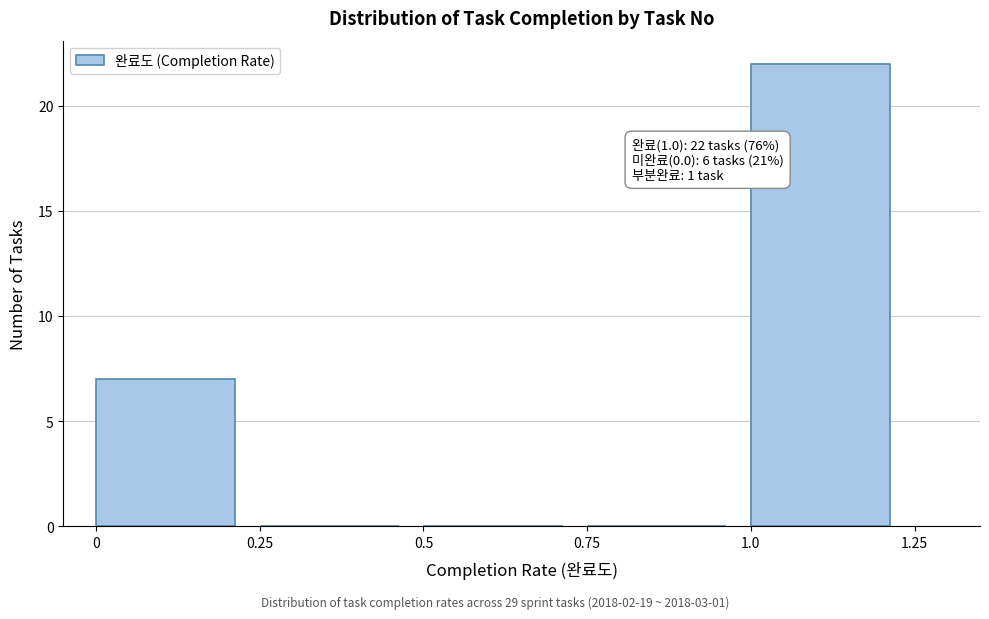

Which range on the x-axis has the tallest bar?

1.0 to 1.25